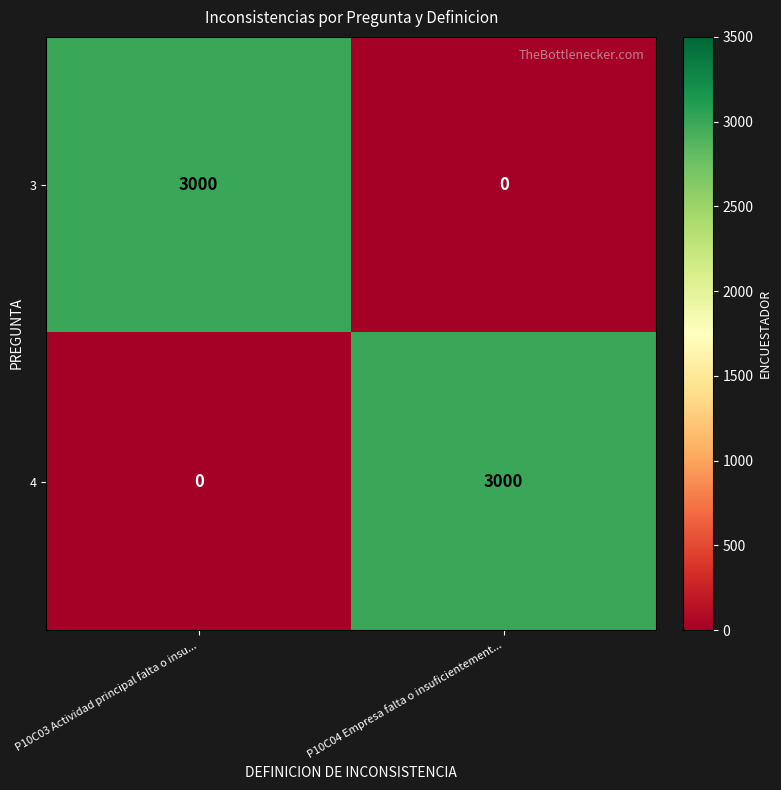

Is it true that 4 equals 0 at P10C03 Actividad principal falta o insu...?

True